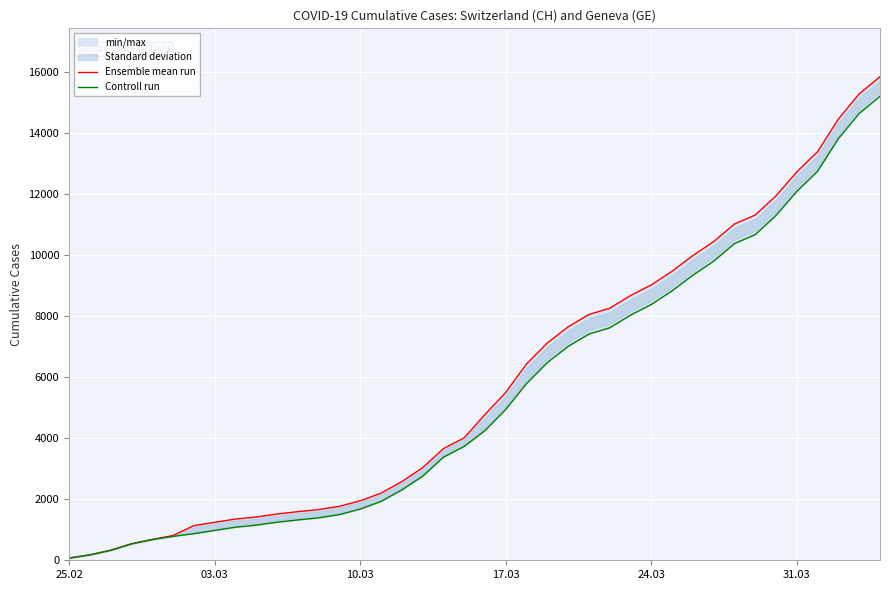

List the series in order of their overall mean, lowest first.

Controll run, Ensemble mean run